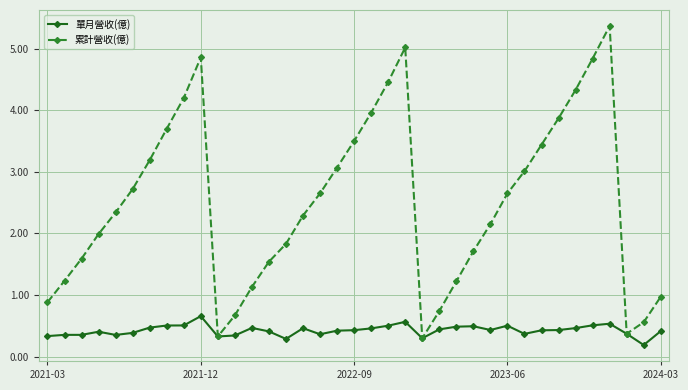

List the series in order of their overall mean, lowest first.

單月營收(億), 累計營收(億)